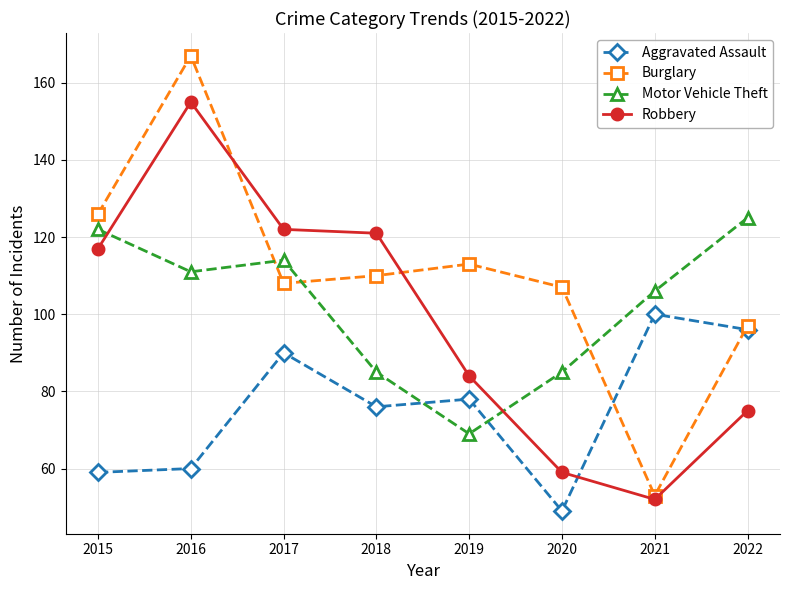

In Motor Vehicle Theft, how many points are lower than both neighbors (excluding endpoints)?

2